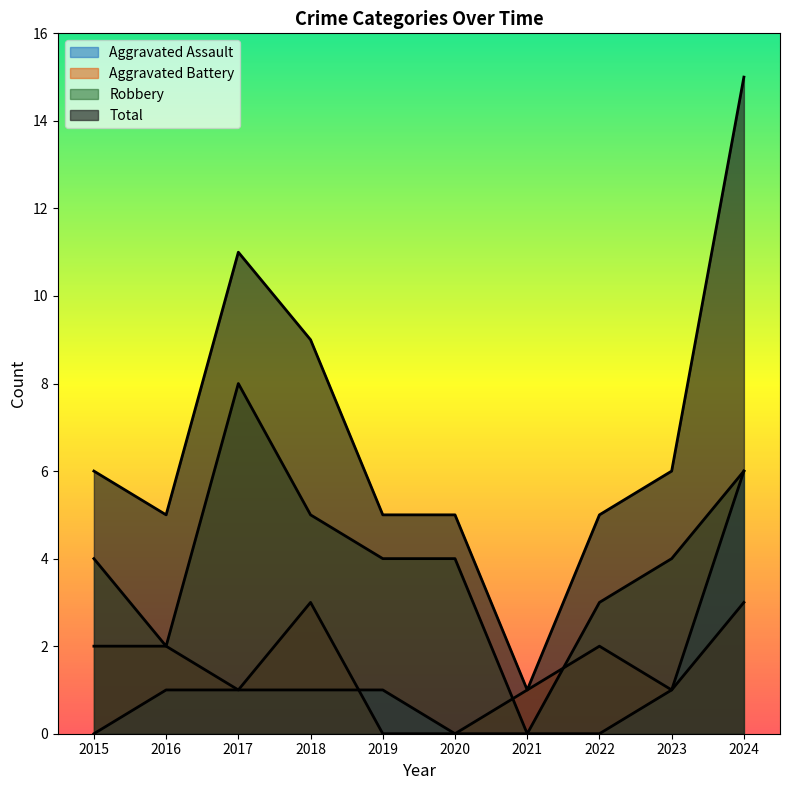

At which label does Aggravated Battery first exceed 2?

2018